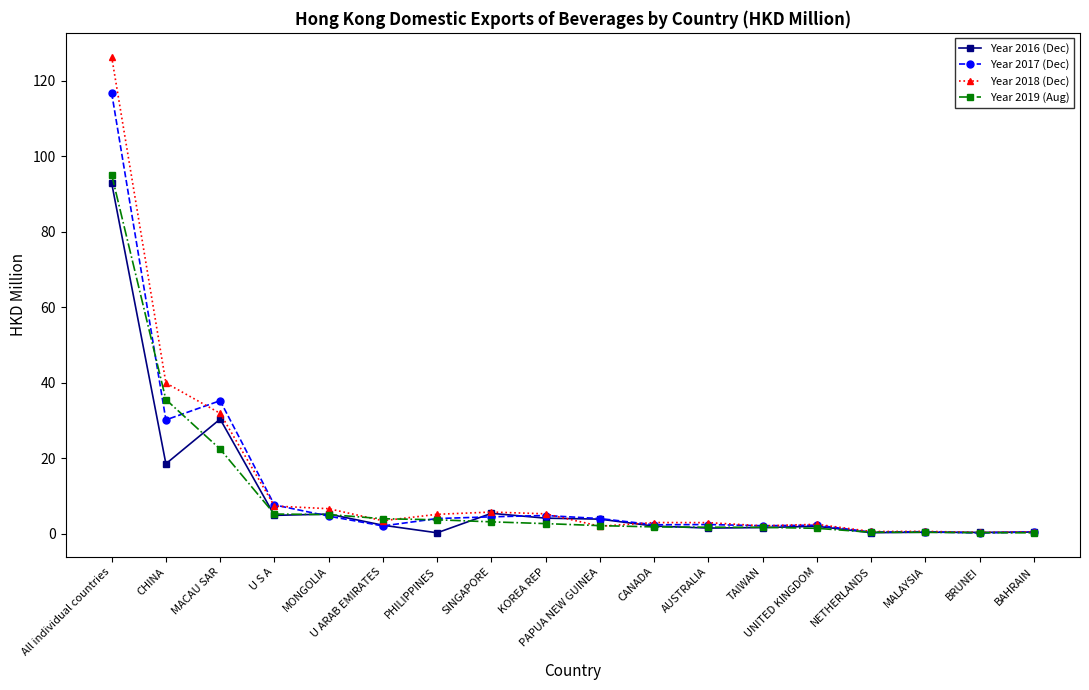

What is the maximum value for Year 2016 (Dec)?

93.0